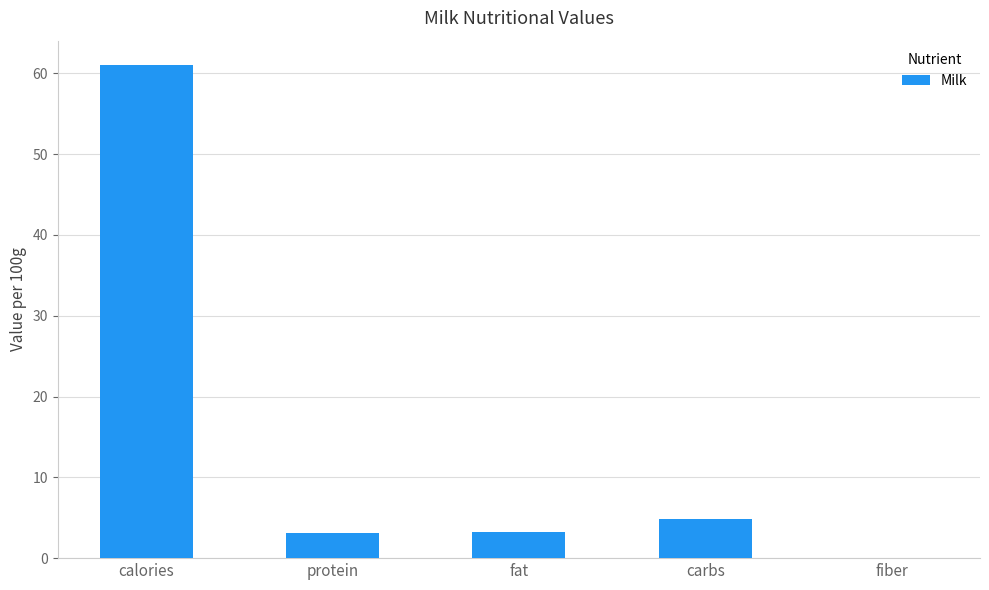

The value at fiber is 35.8. True or false?

False